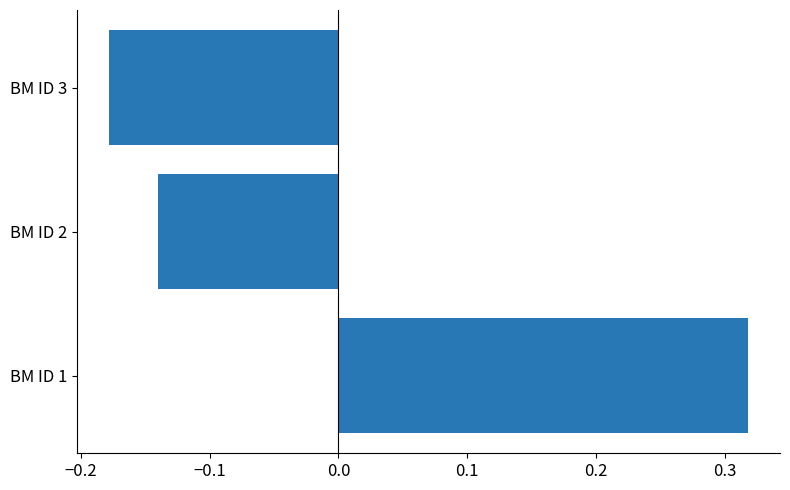

How many data points are less than 0?

2